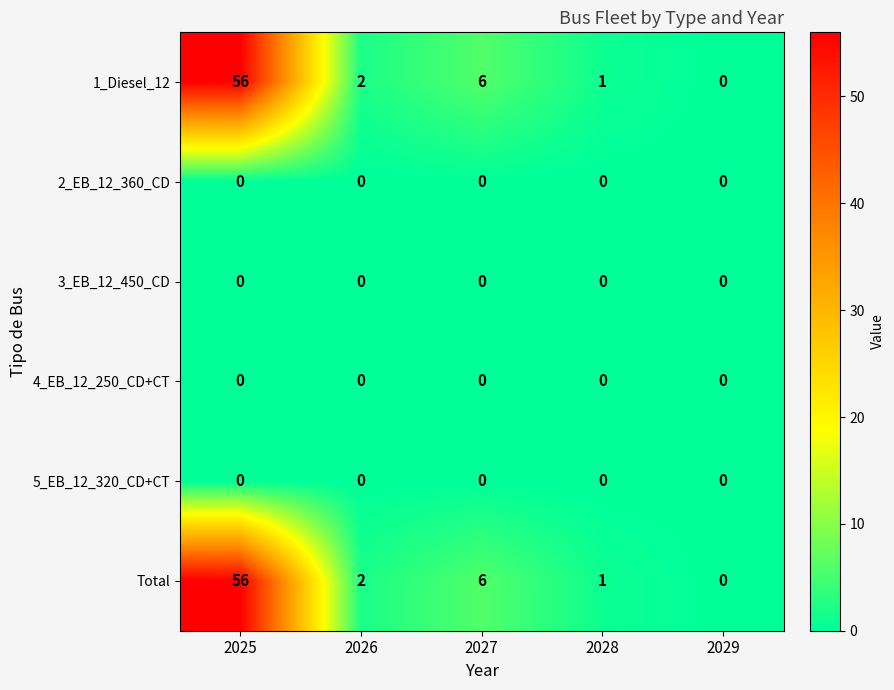

What is the maximum value shown in the chart?

56